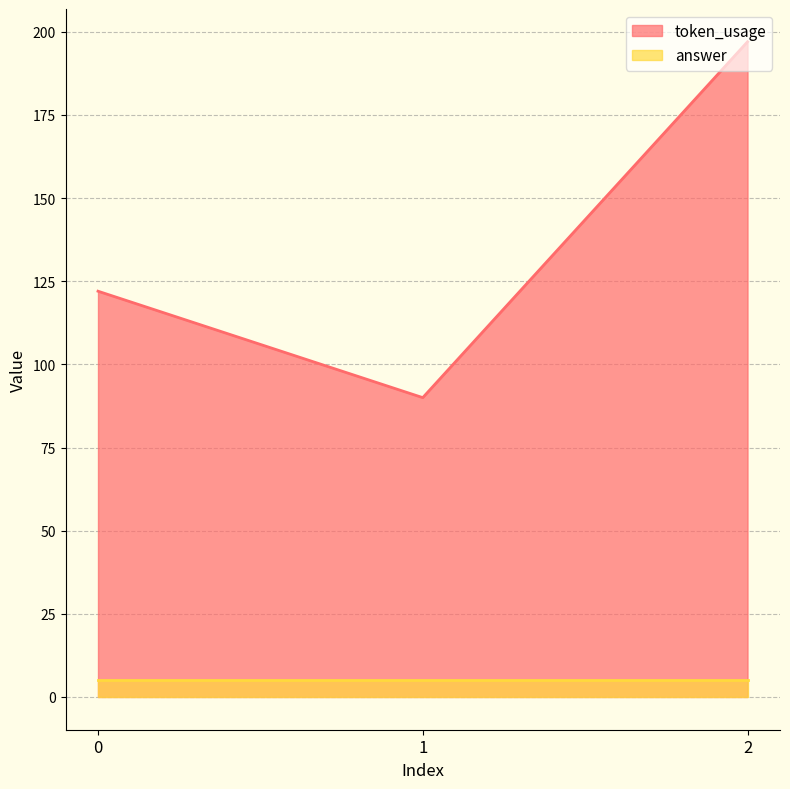

At which category does the chart reach its peak across all series?

2